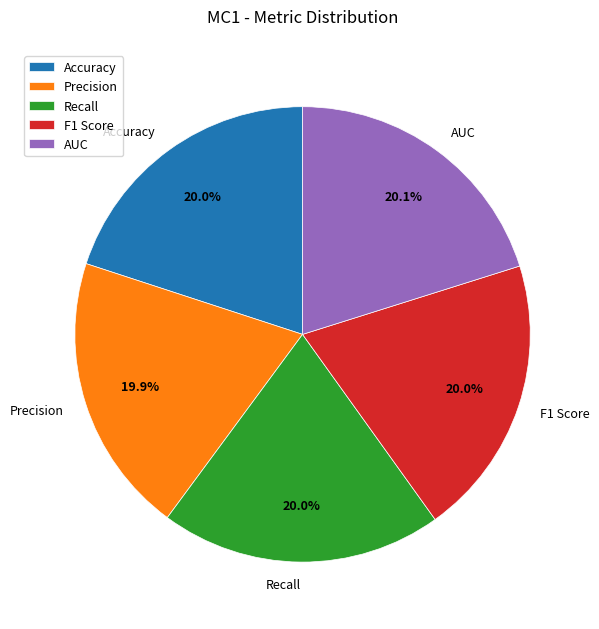

Does F1 Score account for over 50% of the chart?

No